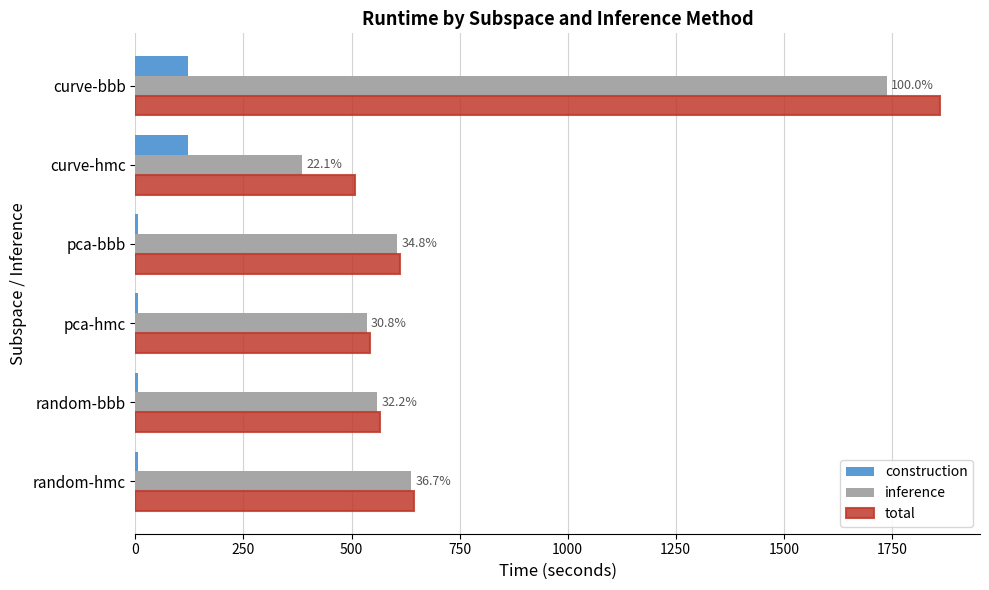

How many distinct data groups are displayed?

3